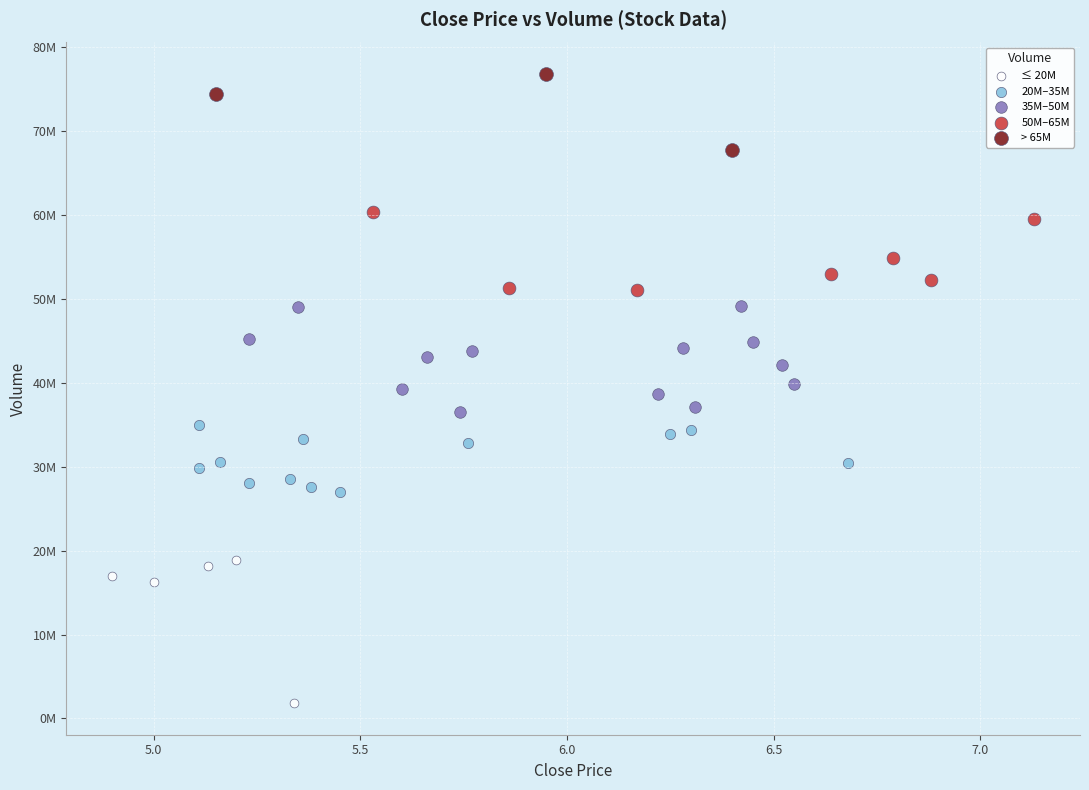

What are all the series names shown in the legend?

≤ 20M, 20M–35M, 35M–50M, 50M–65M, > 65M